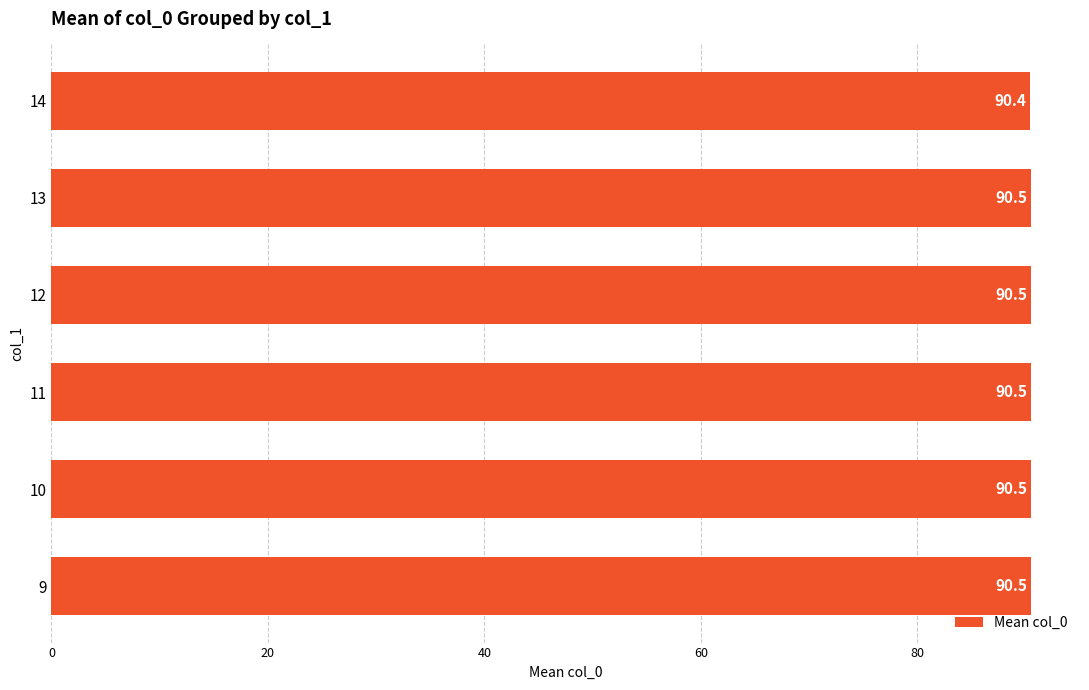

Reading top to bottom, transcribe all the data shown in this chart.

90.4	90.5	90.5	90.5	90.5	90.5